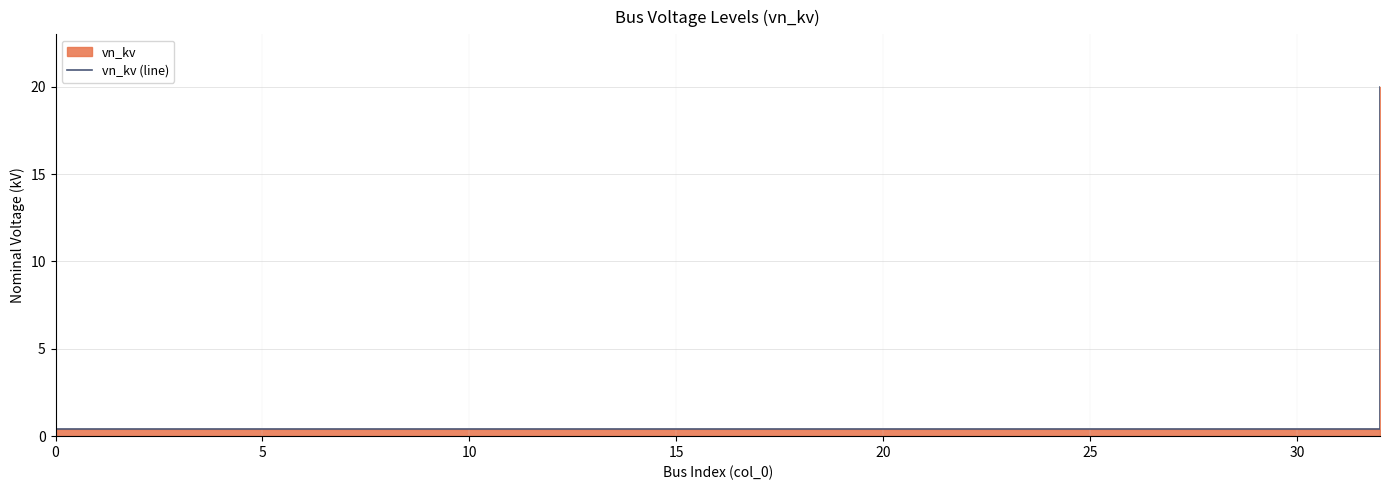

Reading left to right, transcribe all the data shown in this chart.

0.4	0.4	0.4	0.4	0.4	0.4	0.4	0.4	0.4	0.4	0.4	0.4	0.4	0.4	0.4	0.4	0.4	0.4	0.4	0.4	0.4	0.4	0.4	0.4	0.4	0.4	0.4	0.4	0.4	0.4	0.4	0.4	20.0